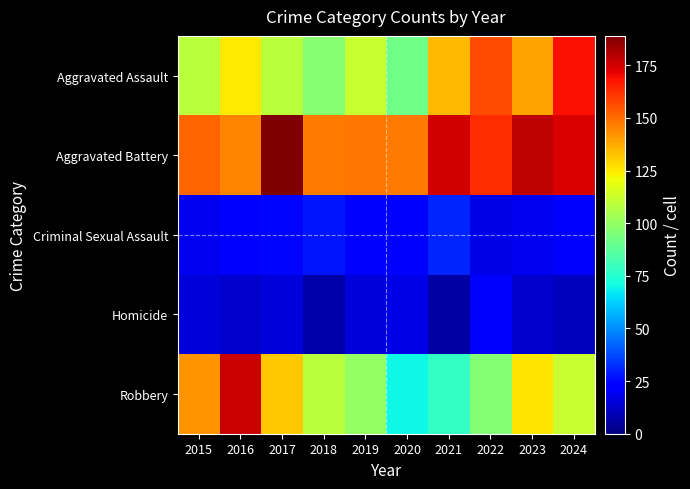

What is the difference between the highest and lowest values at 2017?

174